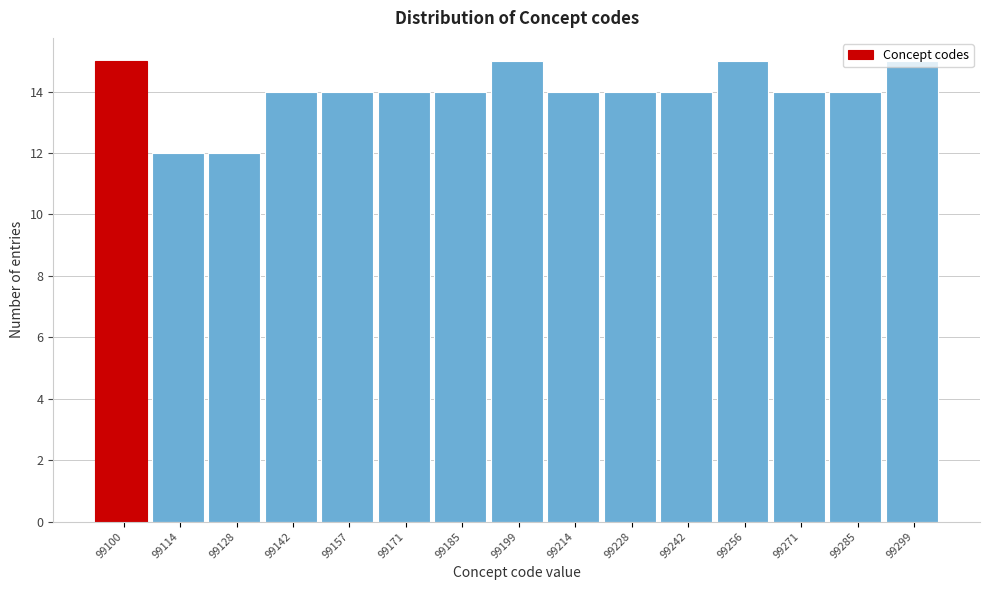

What is the change in value from 99114 to 99228?

+2